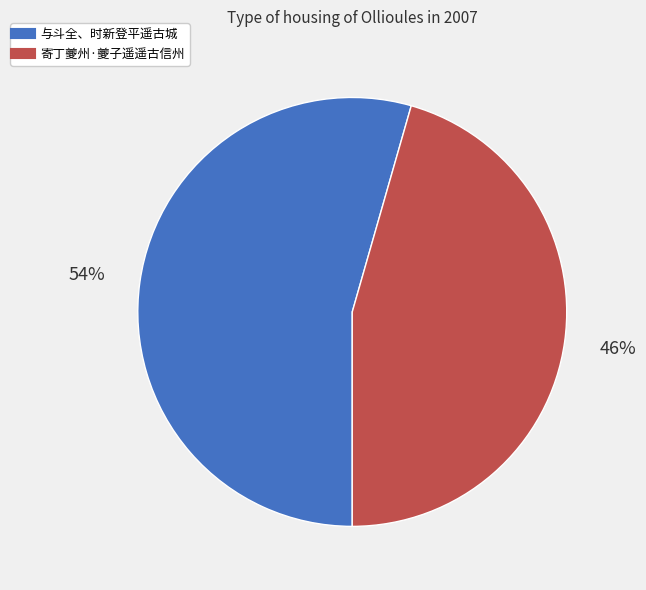

What is the smallest slice in the pie chart?

寄丁夔州·夔子遥遥古信州